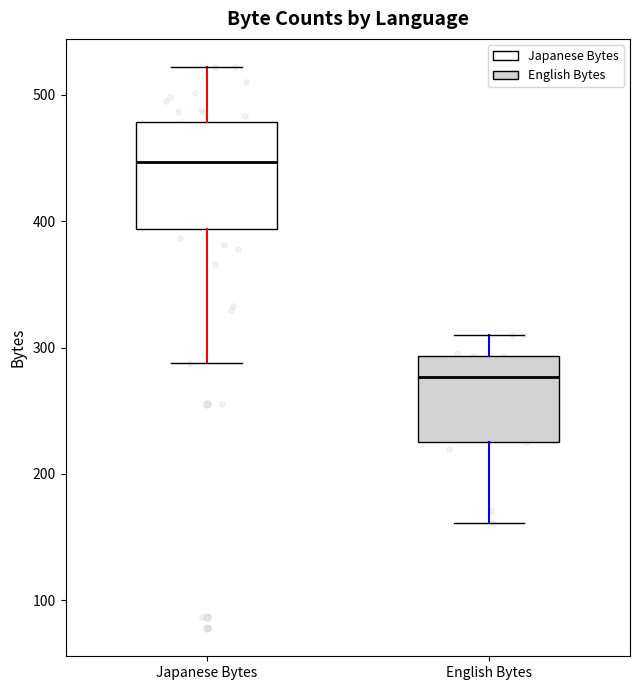

Where does the median line of the box for English Bytes sit on the y-axis? The values are not printed on the chart, so give them approximately, as read against the axis.

280